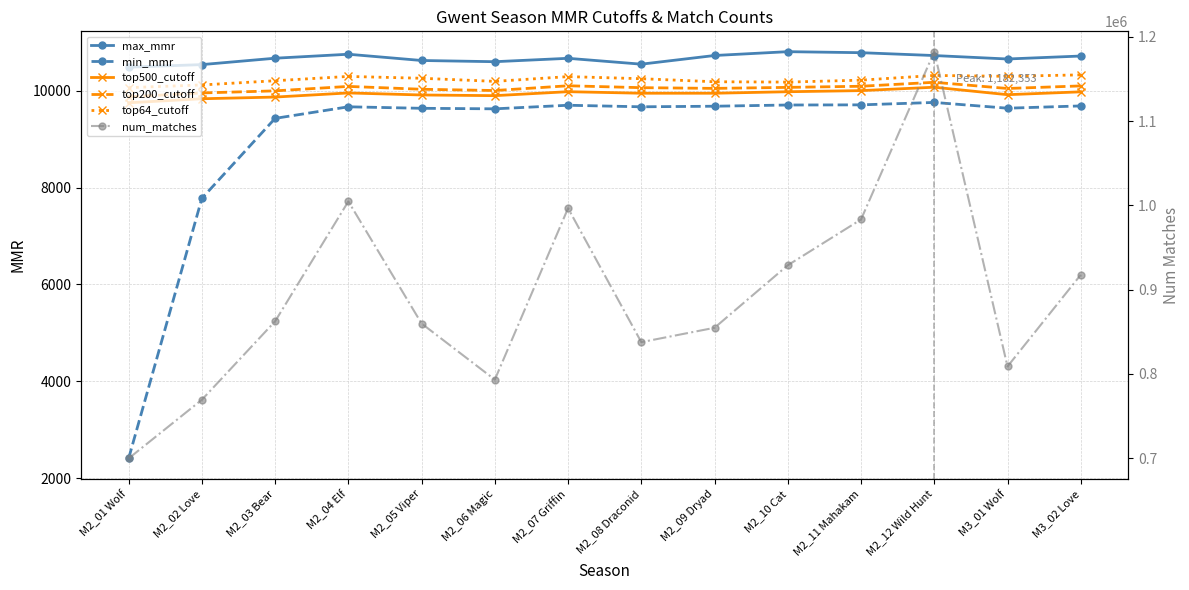

How many categories are shown in the chart?

14